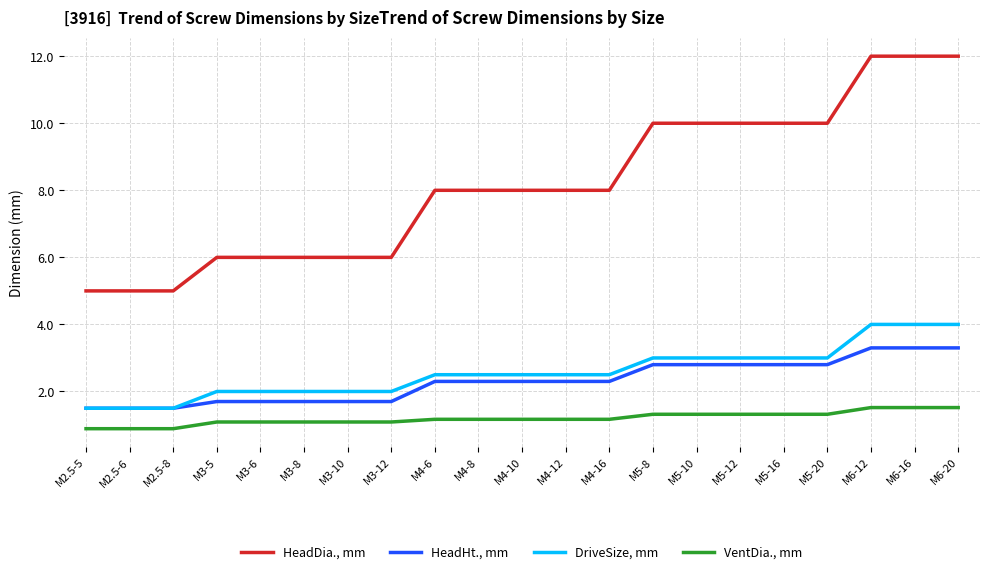

True or false: HeadHt., mm and HeadDia., mm cross at least once.

False